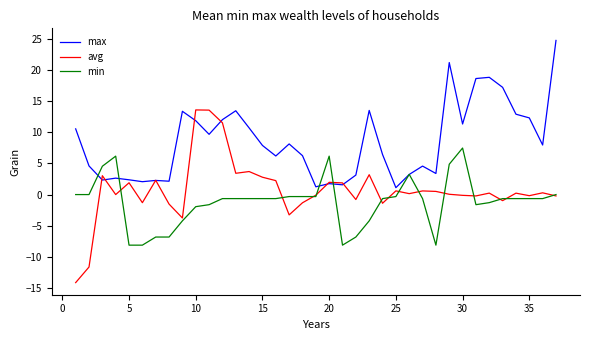

What is the difference between the maximum and minimum values in the avg series?

27.8